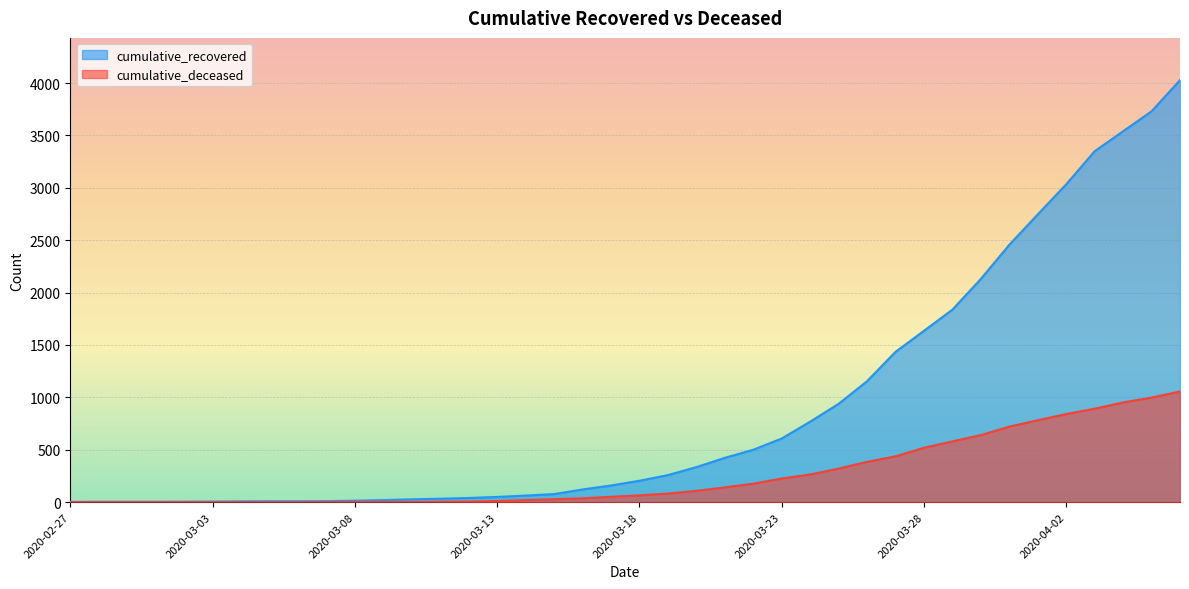

What is the label of the 18th point from the right?

2020-03-20